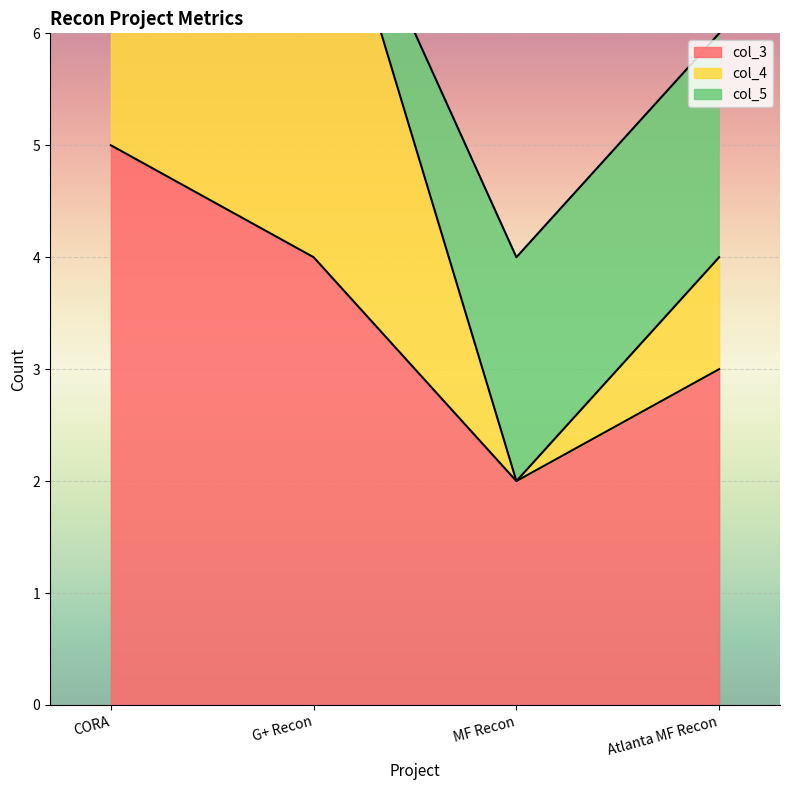

Count the col_4 values in the range 1 to 4.

3